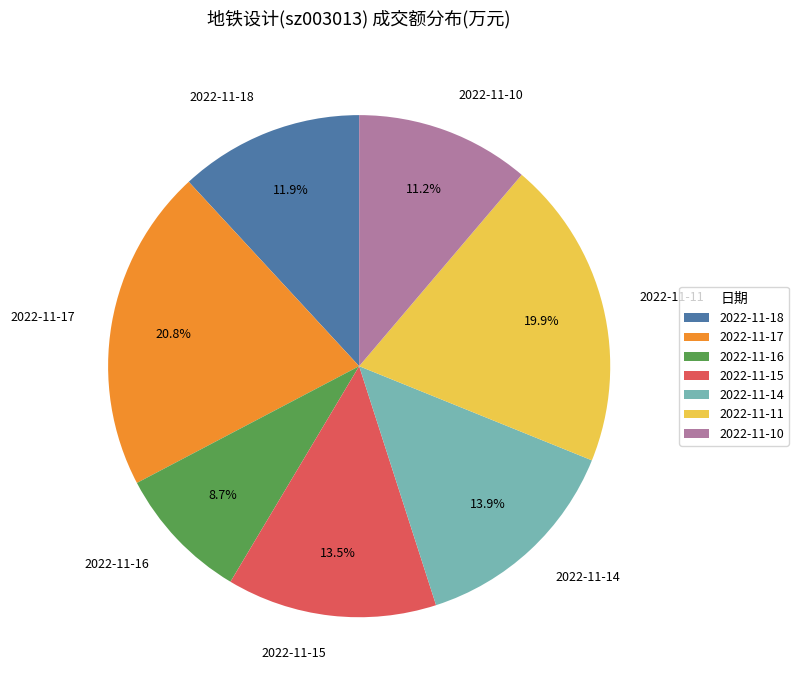

What is the ratio of the value at 2022-11-10 to the value at 2022-11-18?

0.9